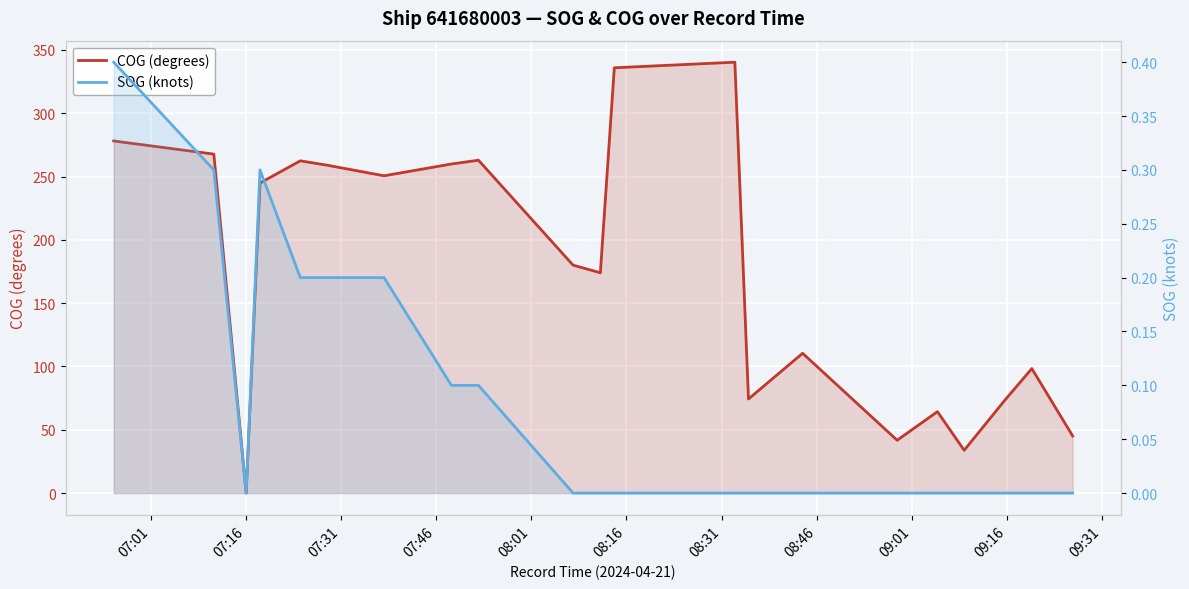

At how many categories does at least one series exceed 53?

17